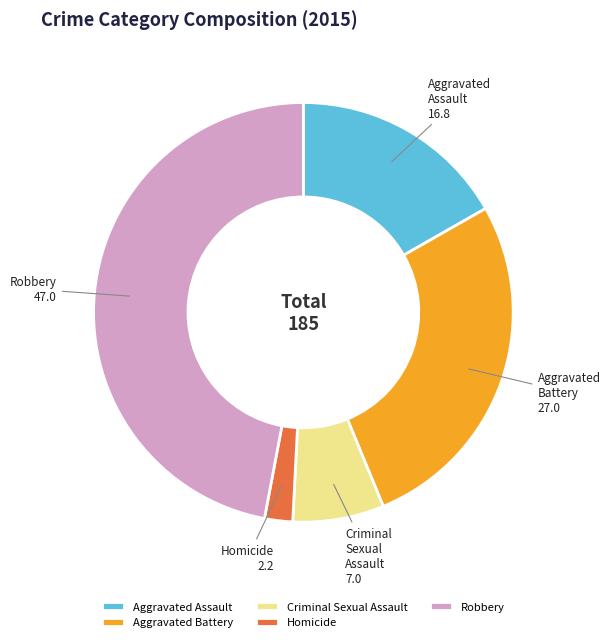

Does any single category account for the majority?

No